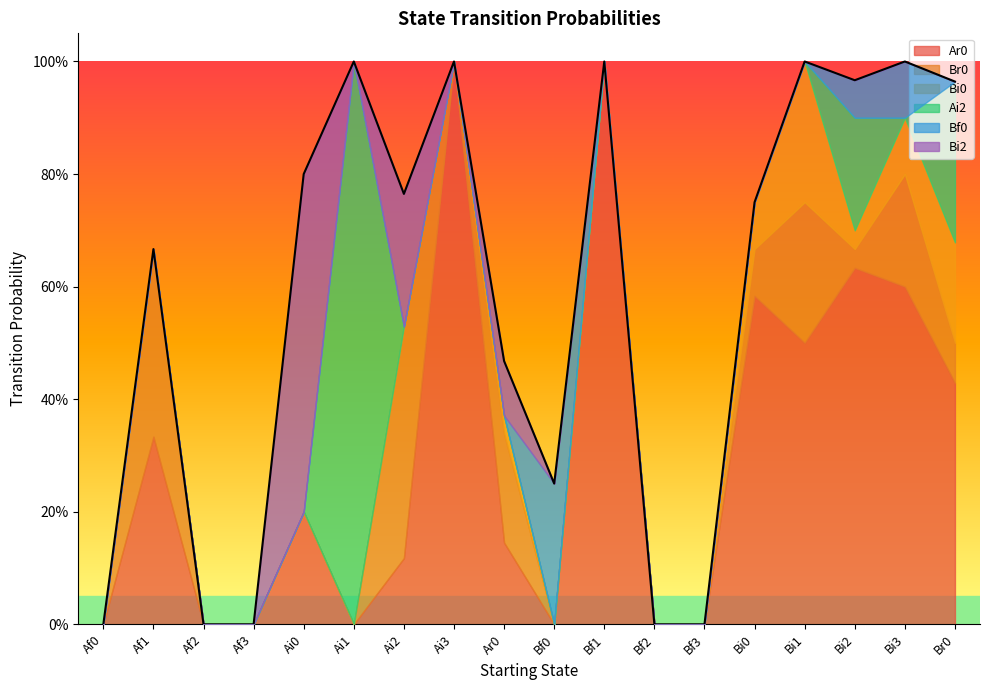

How many data points in Bi2 are above 0?

3